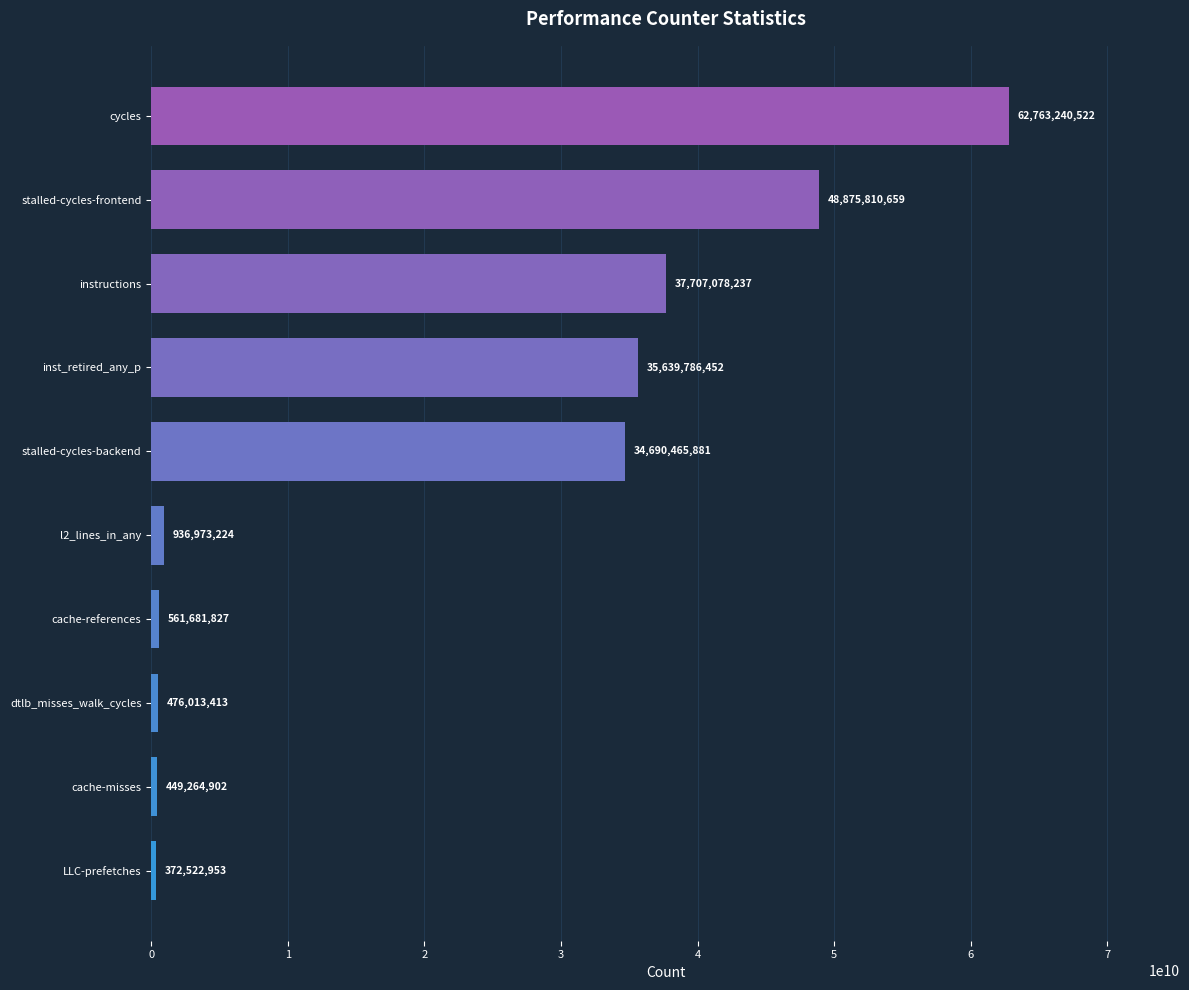

Does the chart contain any negative values?

No